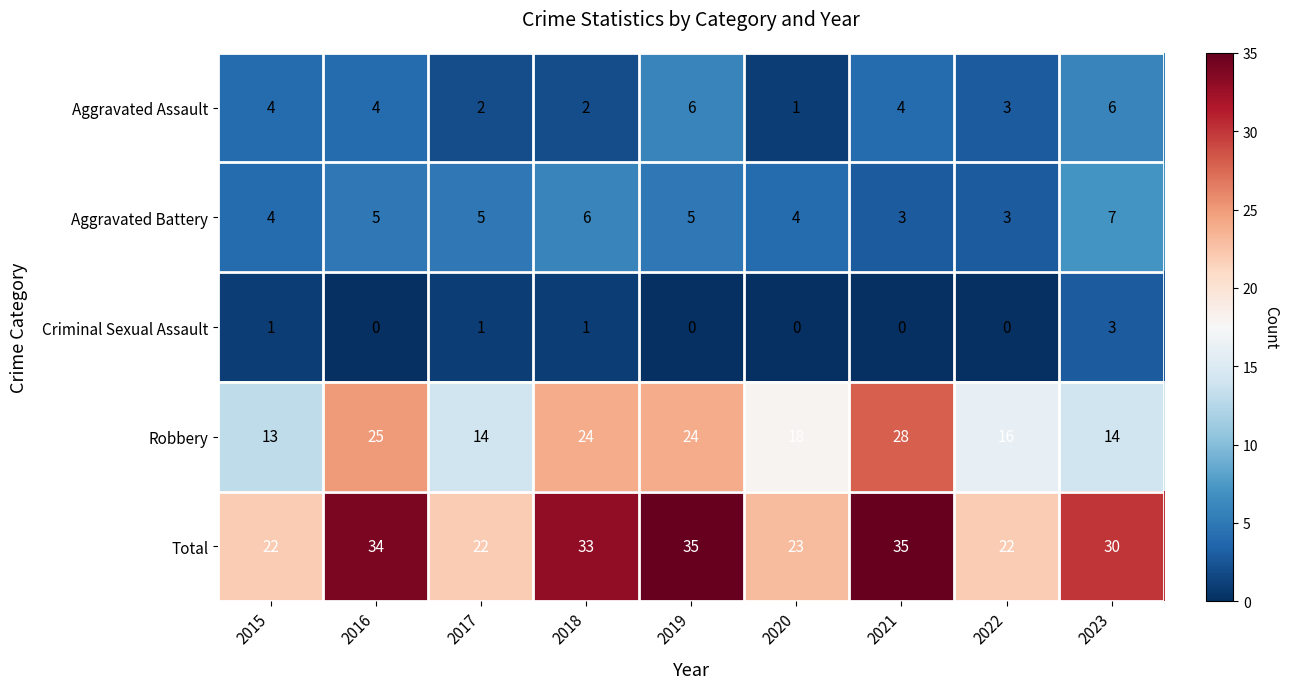

At 2018, list the series in order from largest to smallest.

Total, Robbery, Aggravated Battery, Aggravated Assault, Criminal Sexual Assault